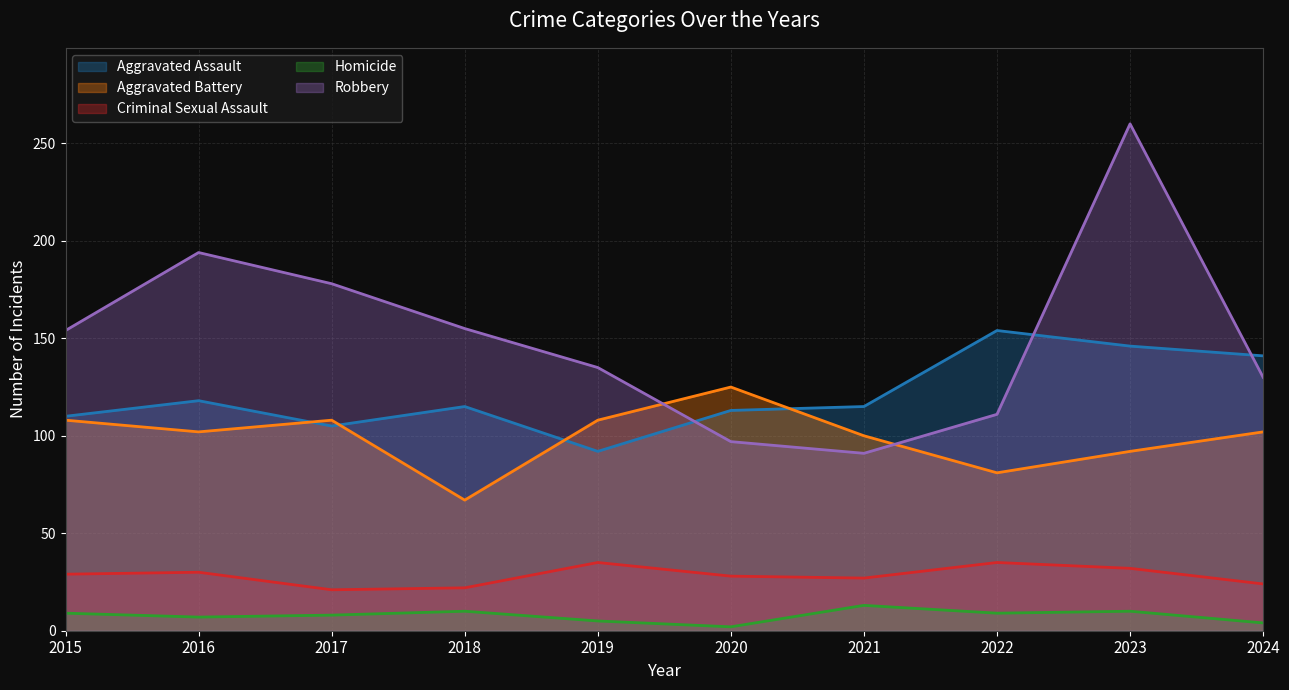

Where is the first local minimum for Homicide?

2016